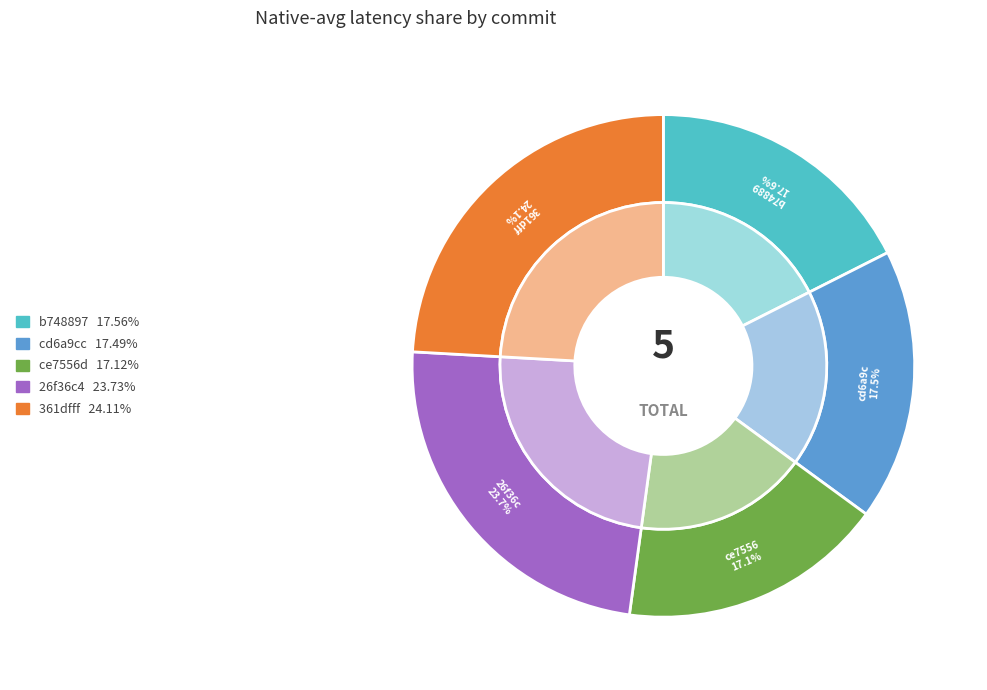

Rank the categories by value from highest to lowest.

361dfff, 26f36c4, b748897, cd6a9cc, ce7556d